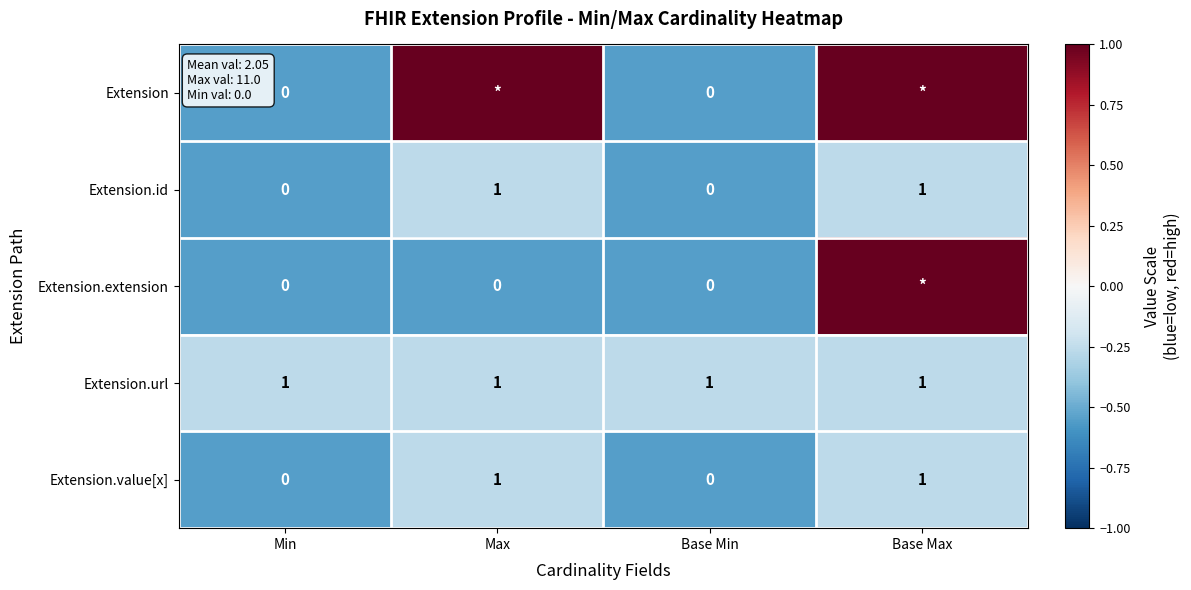

Is the value of Extension.value[x] at Base Min greater than the value of Extension.id at Max?

No